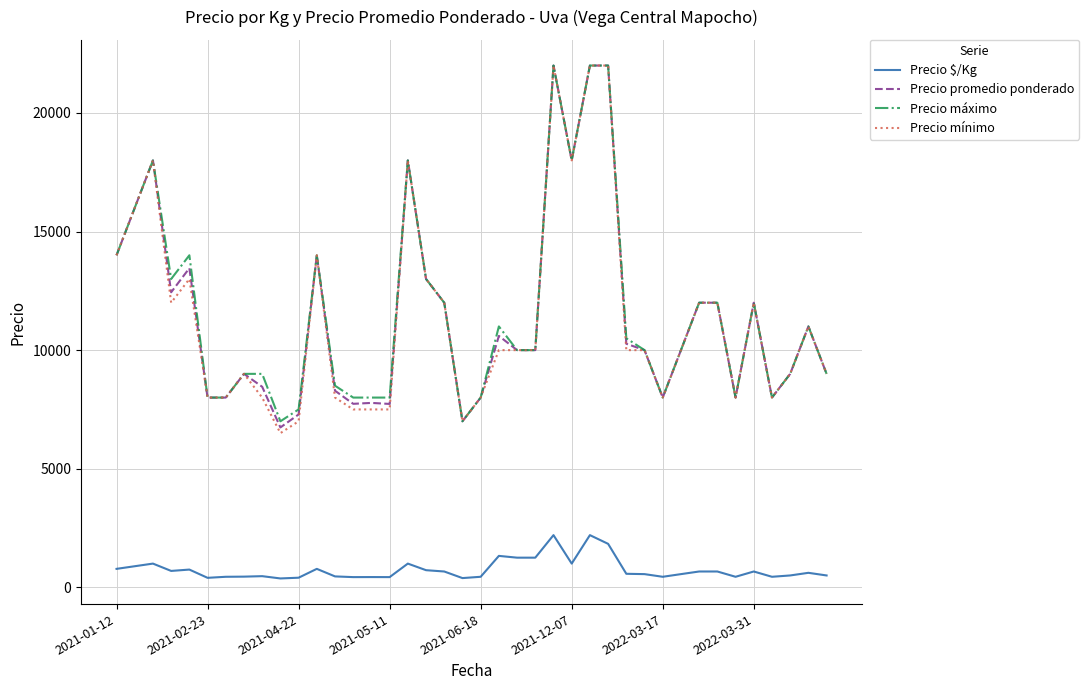

True or false: Precio promedio ponderado has more than 1 points higher than both neighbors.

True